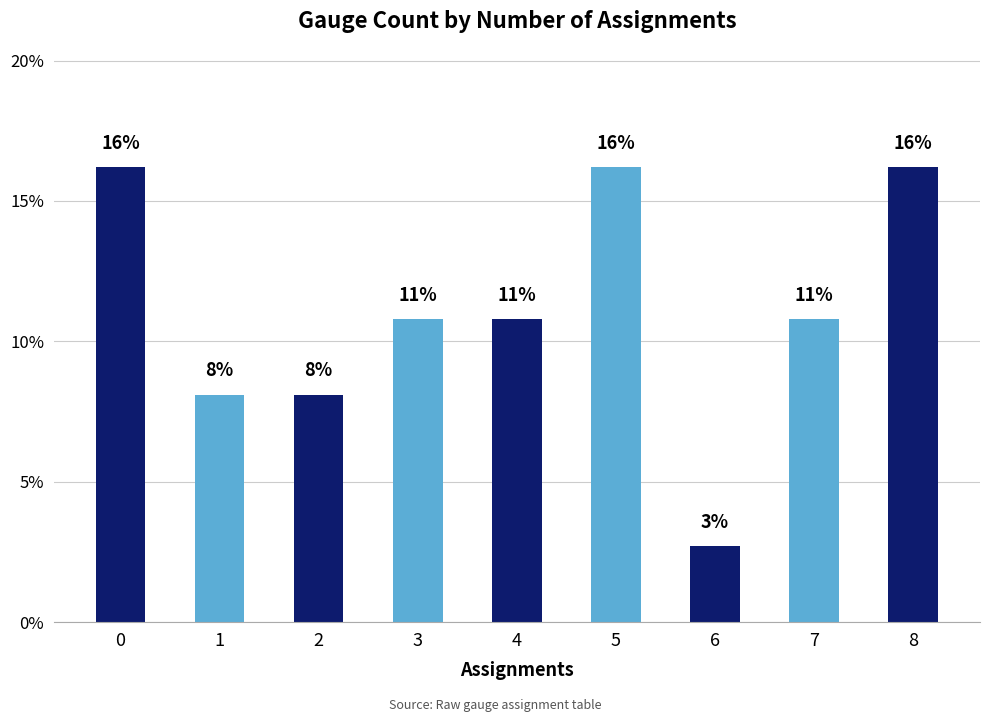

Reading right to left, list all the values displayed in this chart.

8=16.2	7=10.8	6=2.7	5=16.2	4=10.8	3=10.8	2=8.1	1=8.1	0=16.2